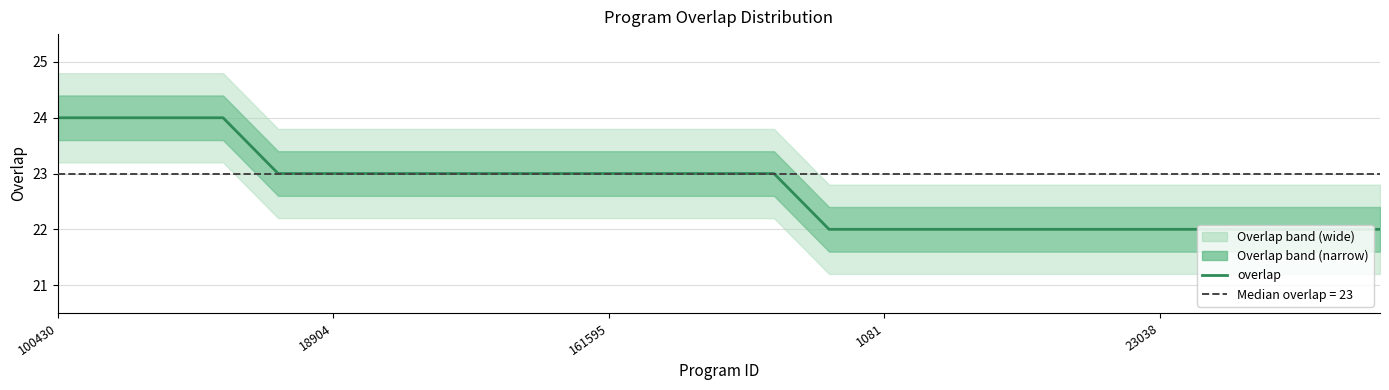

Reading left to right, transcribe all the data shown in this chart.

24	24	24	24	23	23	23	23	23	23	23	23	23	23	22	22	22	22	22	22	22	22	22	22	22